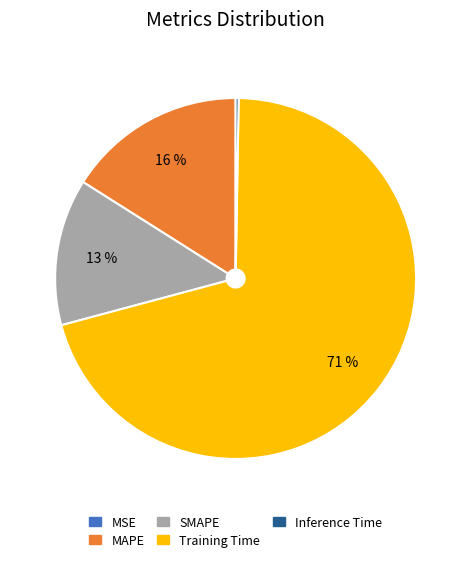

To the nearest percent, what is the average slice percentage?

20%